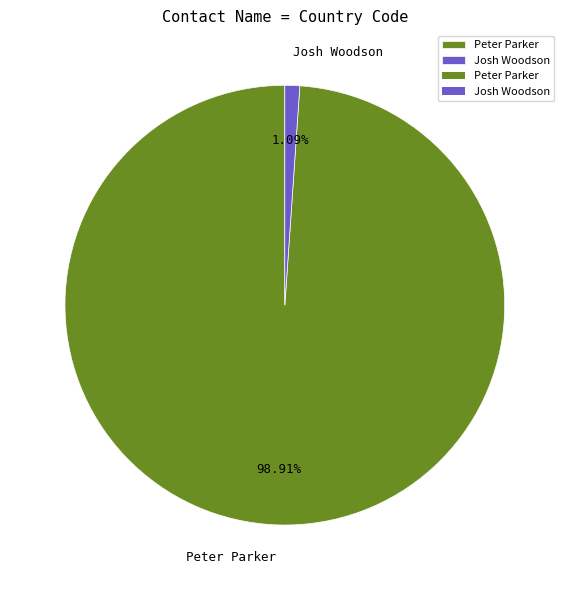

To the nearest percent, what is the difference between the Peter Parker and Josh Woodson slice percentages?

98%